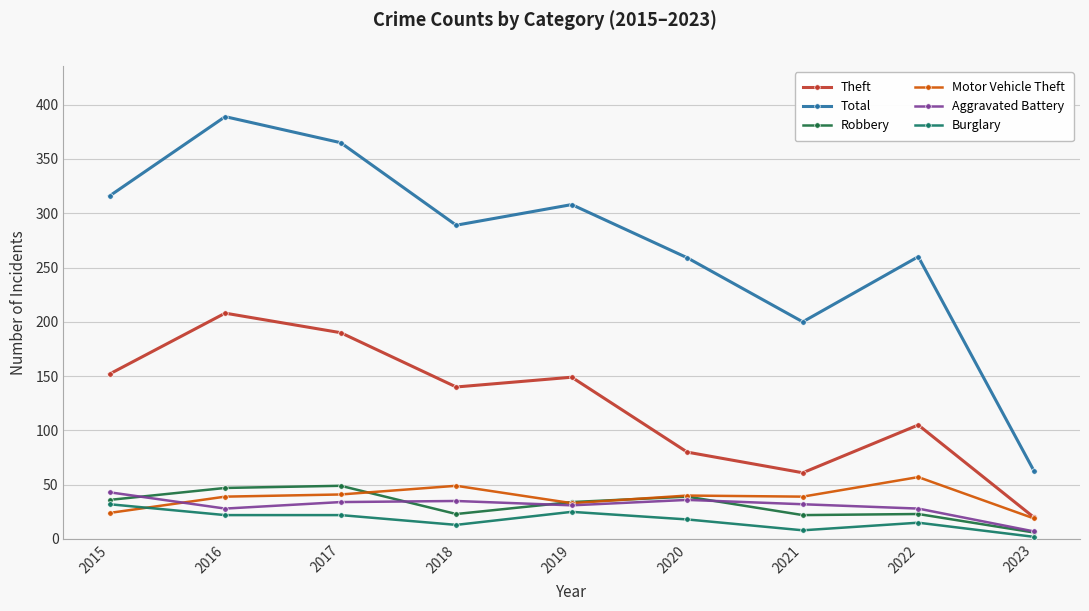

True or false: Motor Vehicle Theft has a value of 39 at 2021.

True